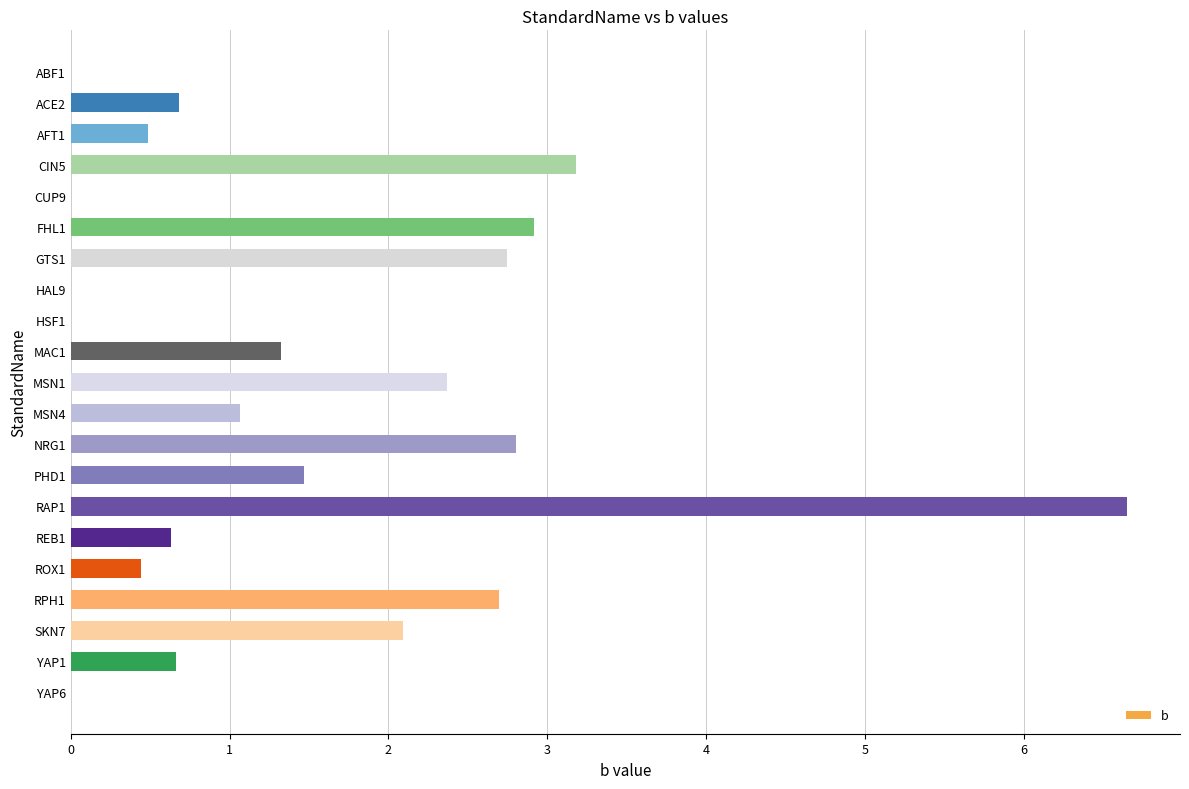

What is the greatest value displayed?

6.7